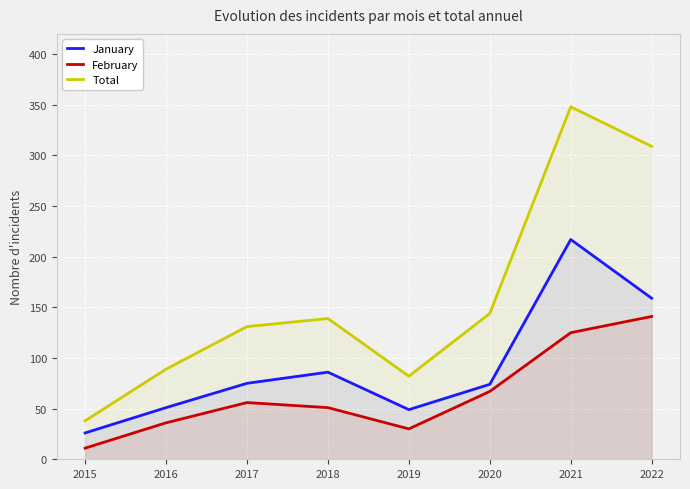

True or false: February has a value of 51 at 2018.

True